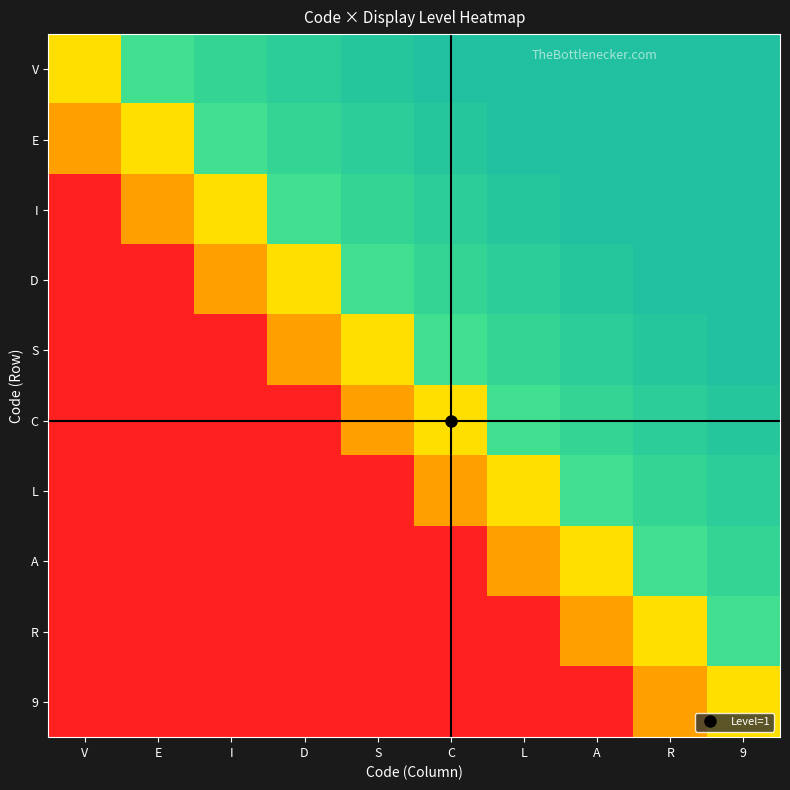

Reading left to right, transcribe all the data shown in this chart.

V: V=0.6	E=0.8	I=0.9	D=0.9	S=1.0	C=1.0	L=1.0	A=1.0	R=1.0	9=1.0
E: V=0.4	E=0.6	I=0.8	D=0.9	S=0.9	C=1.0	L=1.0	A=1.0	R=1.0	9=1.0
I: V=0.0	E=0.4	I=0.6	D=0.8	S=0.9	C=0.9	L=1.0	A=1.0	R=1.0	9=1.0
D: V=0.0	E=0.0	I=0.4	D=0.6	S=0.8	C=0.9	L=0.9	A=1.0	R=1.0	9=1.0
S: V=0.0	E=0.0	I=0.0	D=0.4	S=0.6	C=0.8	L=0.9	A=0.9	R=1.0	9=1.0
C: V=0.0	E=0.0	I=0.0	D=0.0	S=0.4	C=0.6	L=0.8	A=0.9	R=0.9	9=1.0
L: V=0.0	E=0.0	I=0.0	D=0.0	S=0.0	C=0.4	L=0.6	A=0.8	R=0.9	9=0.9
A: V=0.0	E=0.0	I=0.0	D=0.0	S=0.0	C=0.0	L=0.4	A=0.6	R=0.8	9=0.9
R: V=0.0	E=0.0	I=0.0	D=0.0	S=0.0	C=0.0	L=0.0	A=0.4	R=0.6	9=0.8
9: V=0.0	E=0.0	I=0.0	D=0.0	S=0.0	C=0.0	L=0.0	A=0.0	R=0.4	9=0.6